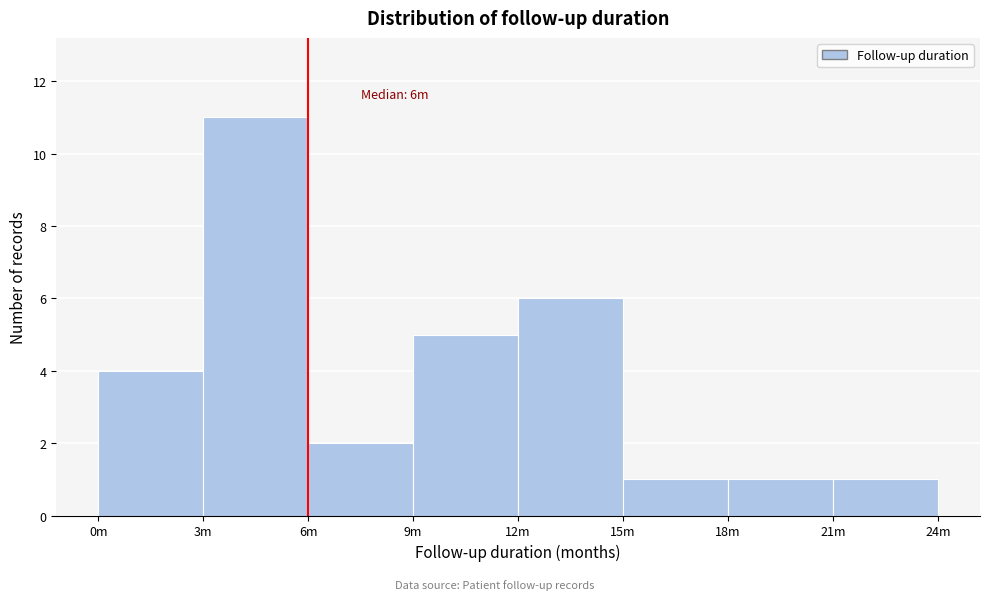

Reading left to right, list all the values displayed in this chart.

4	11	2	5	6	1	1	1